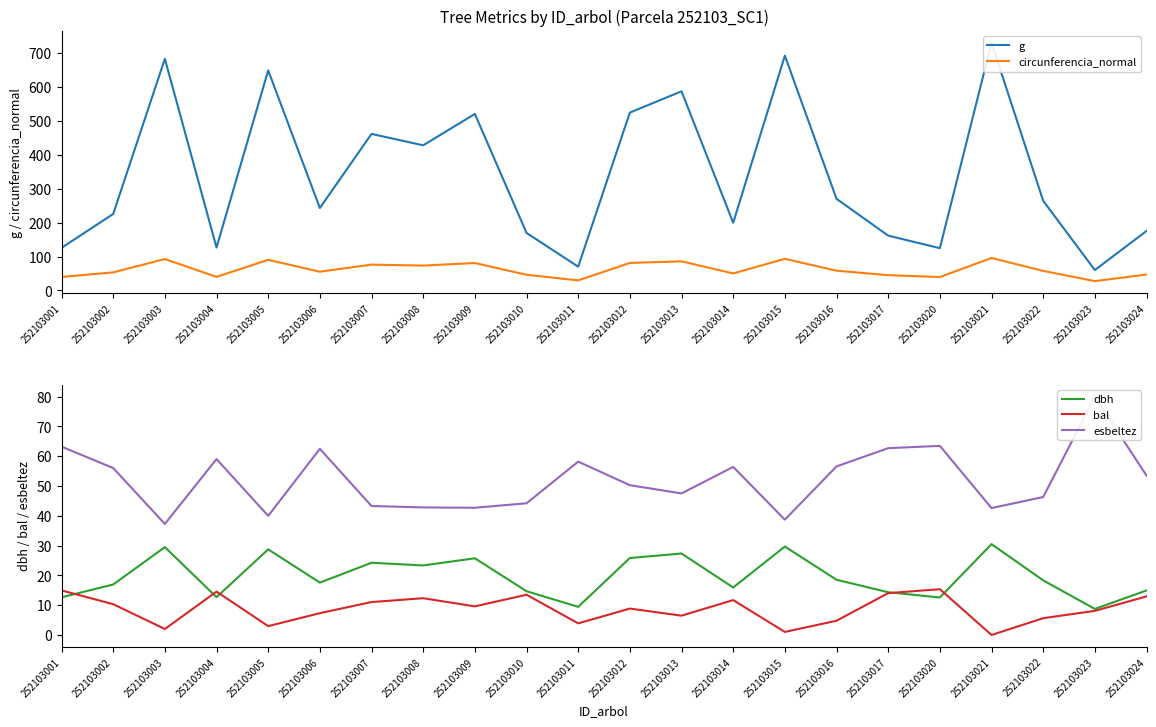

Reading left to right, list all the values displayed in this chart.

g: 252103001=125.7	252103002=225.7	252103003=683.5	252103004=126.7	252103005=649.2	252103006=243.3	252103007=461.9	252103008=428.2	252103009=520.8	252103010=169.7	252103011=70.1	252103012=524.8	252103013=587.5	252103014=199.8	252103015=692.8	252103016=270.3	252103017=161.7	252103020=124.7	252103021=730.6	252103022=264.5	252103023=60.1	252103024=175.5
circunferencia_normal: 252103001=39.7	252103002=53.2	252103003=92.7	252103004=39.9	252103005=90.3	252103006=55.3	252103007=76.2	252103008=73.4	252103009=80.9	252103010=46.2	252103011=29.7	252103012=81.2	252103013=85.9	252103014=50.1	252103015=93.3	252103016=58.3	252103017=45.1	252103020=39.6	252103021=95.8	252103022=57.6	252103023=27.5	252103024=47.0
dbh: 252103001=12.7	252103002=16.9	252103003=29.5	252103004=12.7	252103005=28.8	252103006=17.6	252103007=24.2	252103008=23.4	252103009=25.8	252103010=14.7	252103011=9.4	252103012=25.9	252103013=27.4	252103014=15.9	252103015=29.7	252103016=18.6	252103017=14.3	252103020=12.6	252103021=30.5	252103022=18.4	252103023=8.8	252103024=14.9
bal: 252103001=15.0	252103002=10.3	252103003=2.0	252103004=14.6	252103005=3.0	252103006=7.3	252103007=11.1	252103008=12.3	252103009=9.6	252103010=13.5	252103011=3.9	252103012=8.9	252103013=6.5	252103014=11.7	252103015=1.0	252103016=4.8	252103017=14.1	252103020=15.4	252103021=0.0	252103022=5.7	252103023=8.1	252103024=13.0
esbeltez: 252103001=63.2	252103002=56.0	252103003=37.3	252103004=59.1	252103005=40.0	252103006=62.5	252103007=43.3	252103008=42.8	252103009=42.7	252103010=44.2	252103011=58.2	252103012=50.3	252103013=47.5	252103014=56.4	252103015=38.7	252103016=56.6	252103017=62.7	252103020=63.5	252103021=42.6	252103022=46.3	252103023=80.0	252103024=53.5